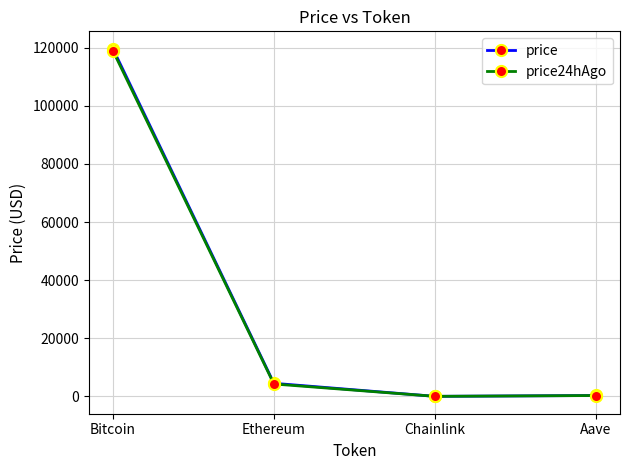

How many data points in price24hAgo are less than 4275?

2